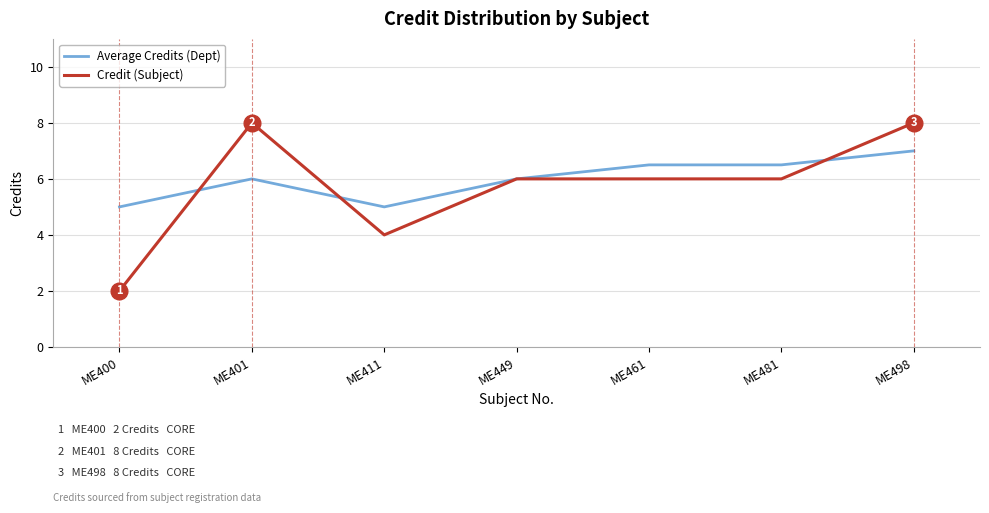

What is the difference between the second highest and minimum values in the Average Credits (Dept) series?

1.5